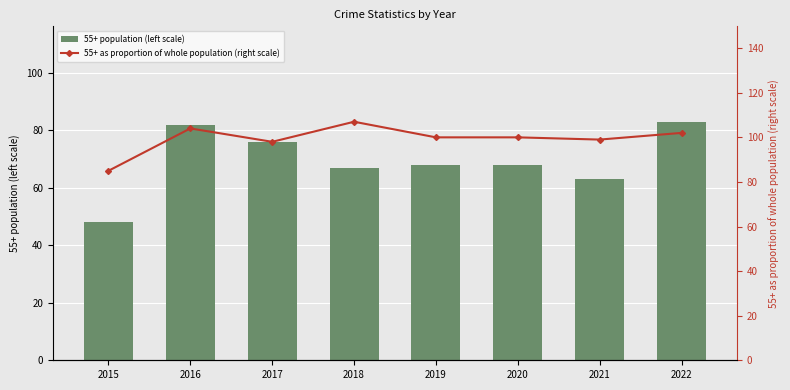

Reading left to right, list all the values displayed in this chart.

55+ population (left scale): 48	82	76	67	68	68	63	83
55+ as proportion of whole population (right scale): 85	104	98	107	100	100	99	102